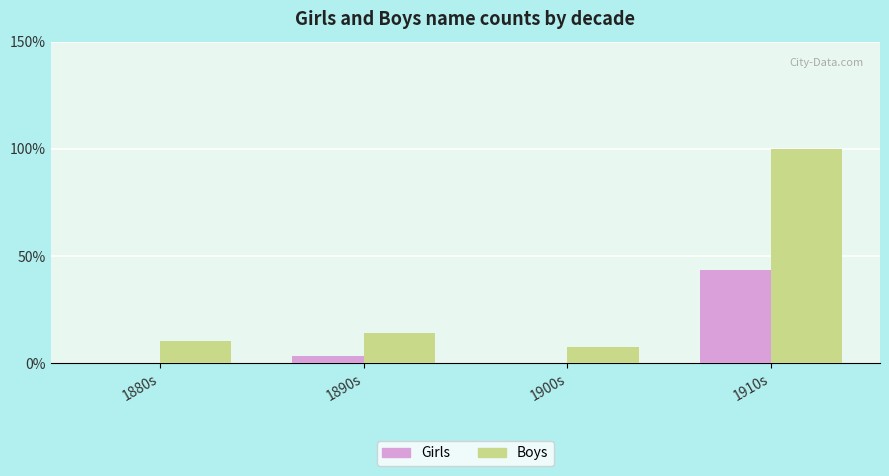

The value of Girls at 1900s is 0. True or false?

True